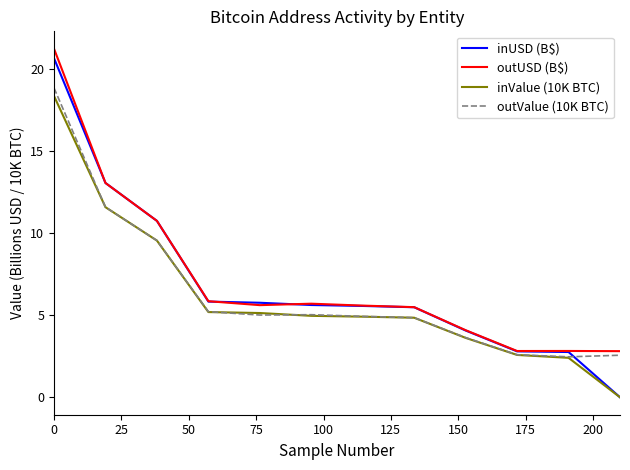

Which series has the largest range (max minus min)?

inUSD (B$)